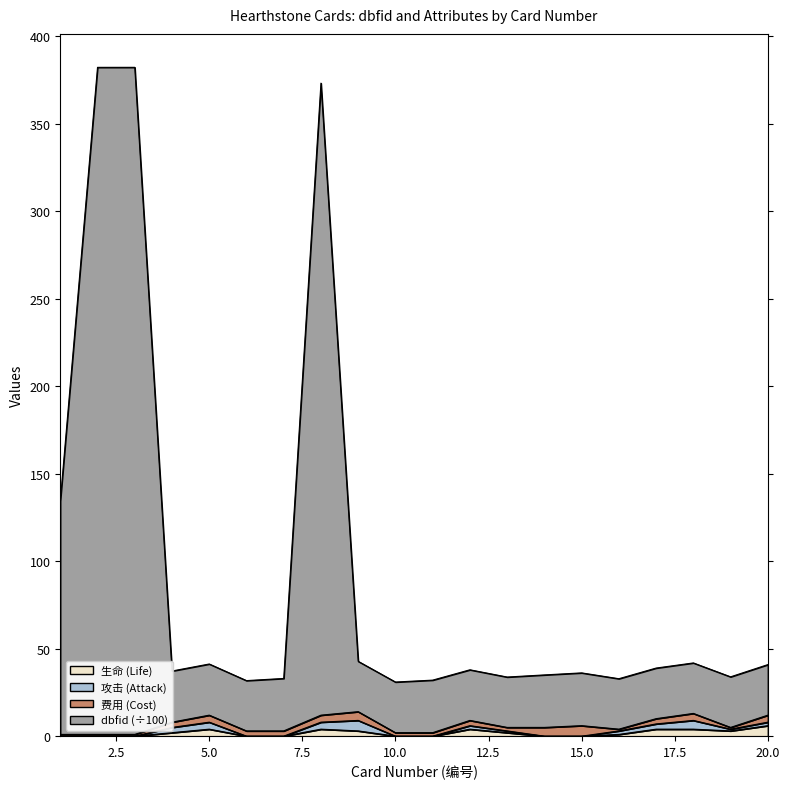

The 生命 series shows 2.3 at 2. True or false?

False